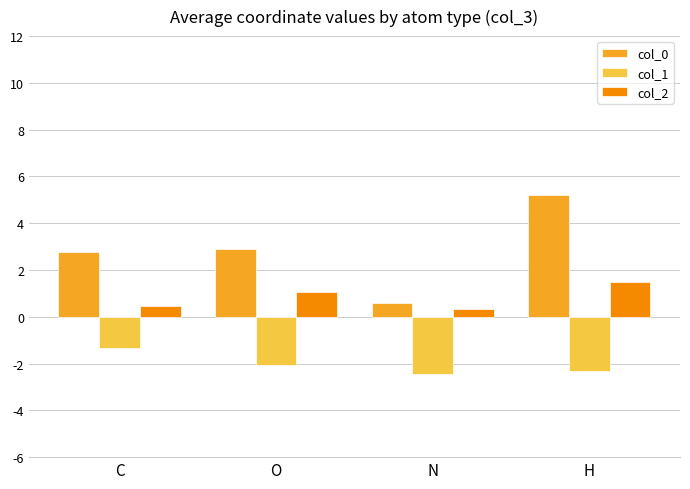

What position from the left is H?

4